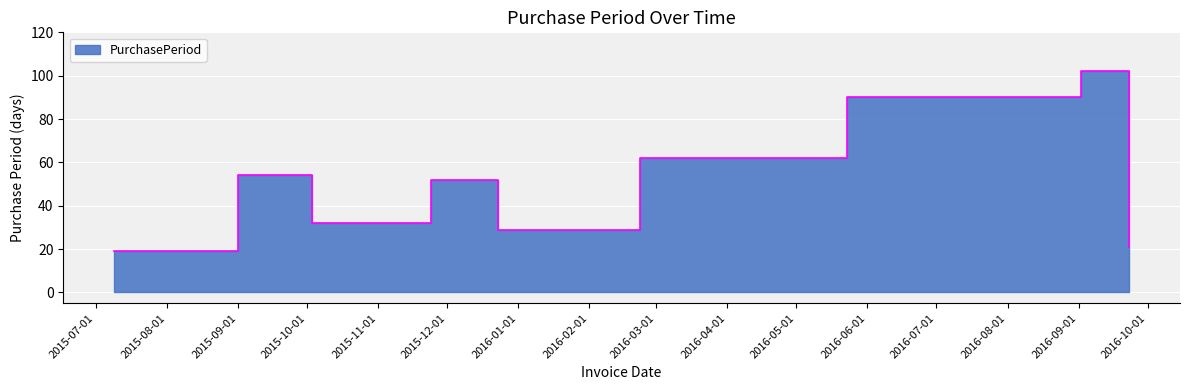

At which category does the chart reach its peak across all series?

2016-09-02